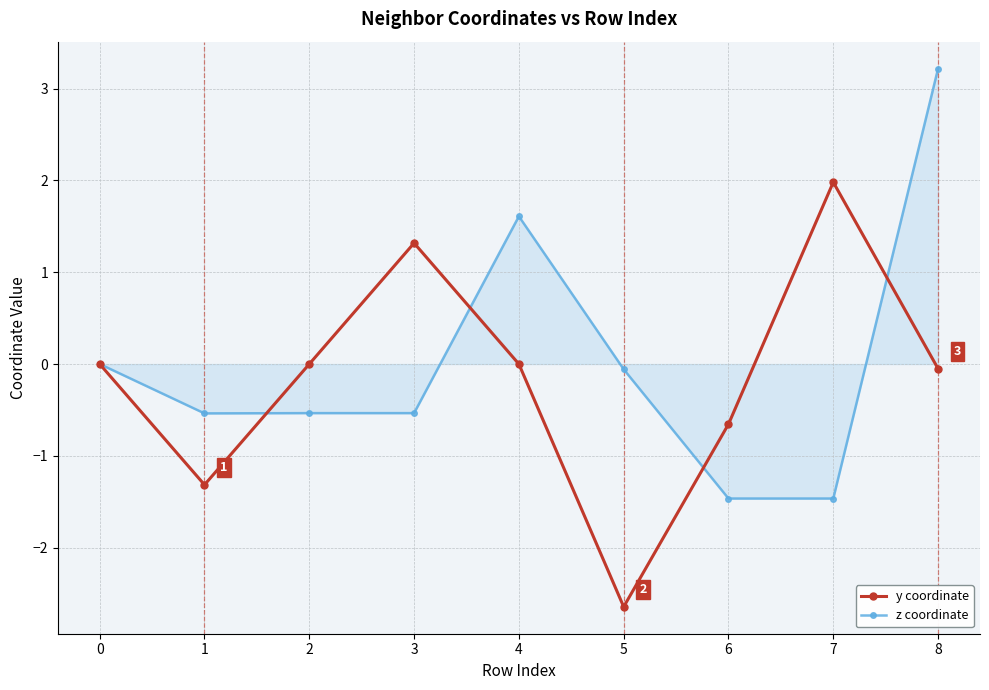

Which series has the largest total across all categories?

z coordinate